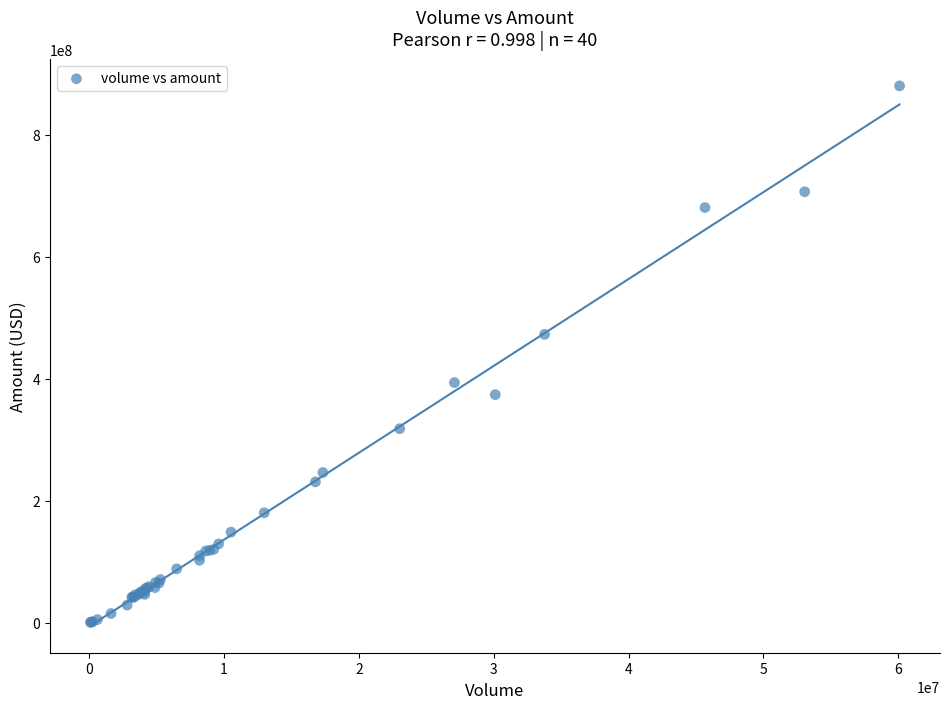

What Y value in the scatter plot is closest to 440606750?

472935200